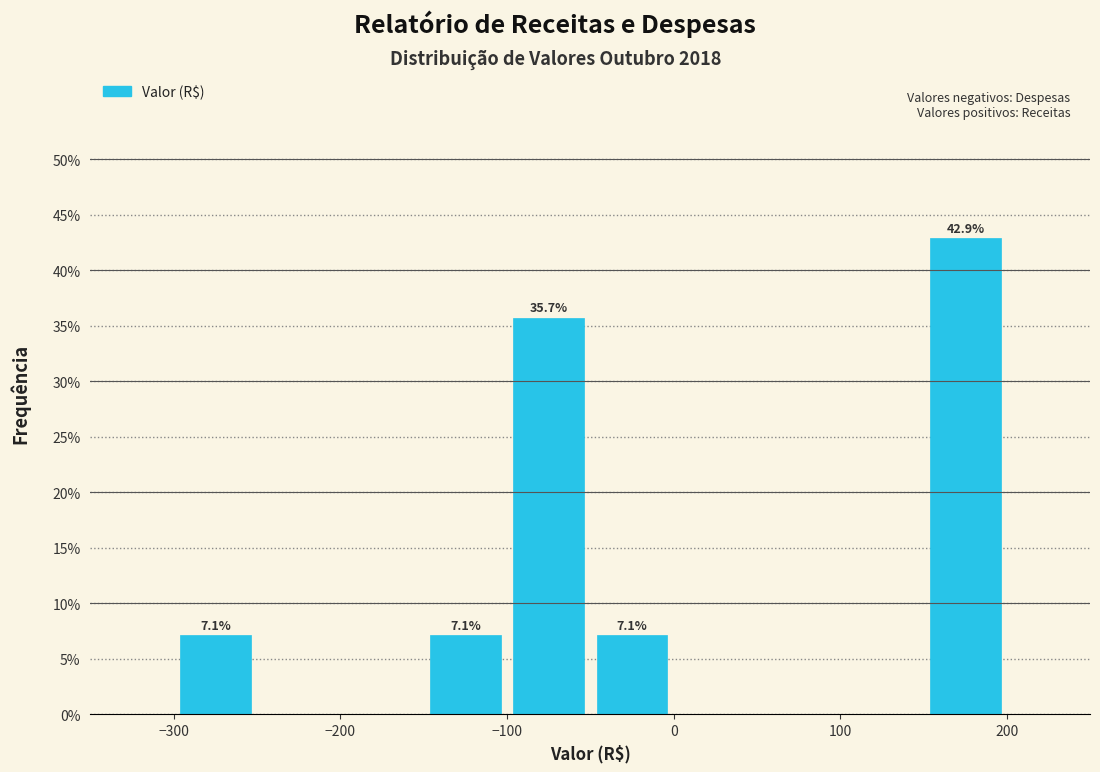

Over which range of the x-axis is the bar tallest?

150 to 200